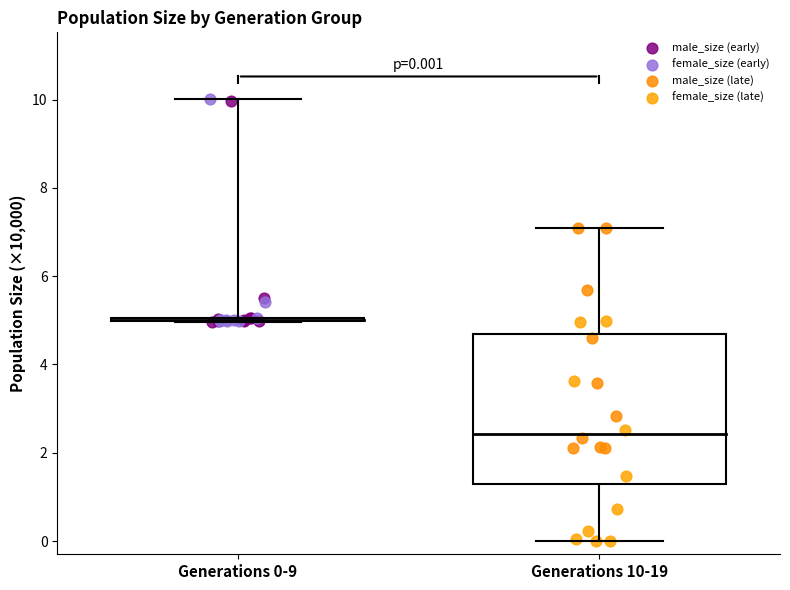

Which series contains the lowest Y value?

female_size (late)